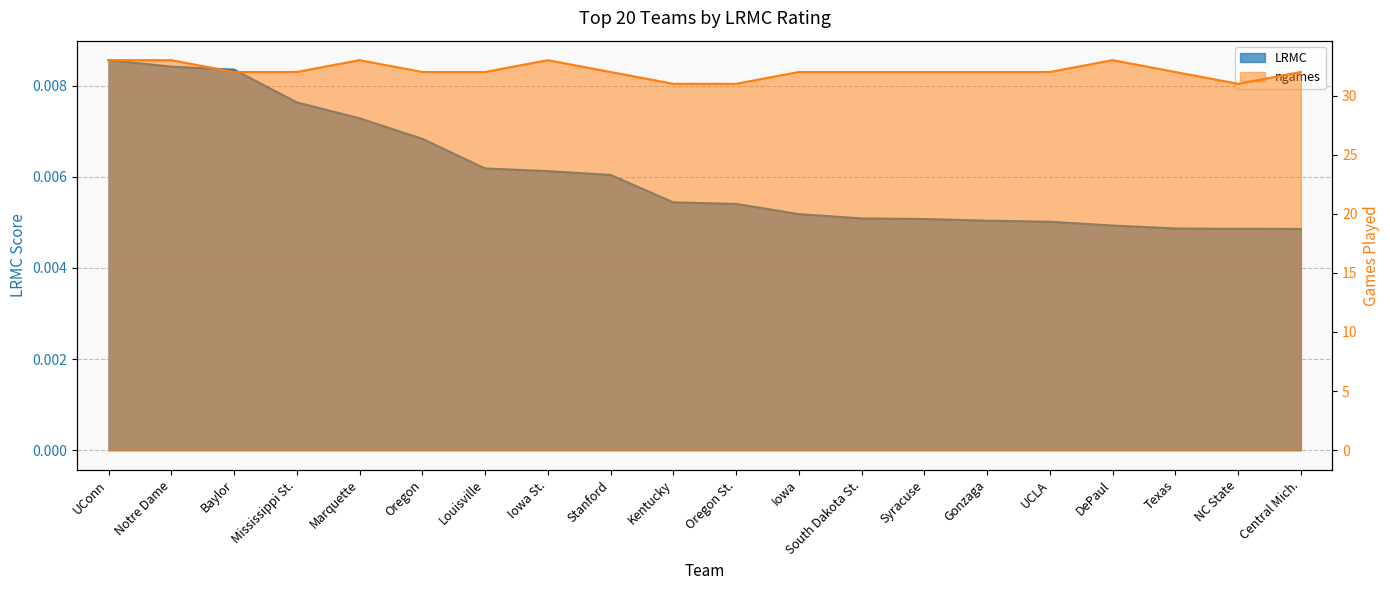

True or false: LRMC and ngames intersect in this chart.

False